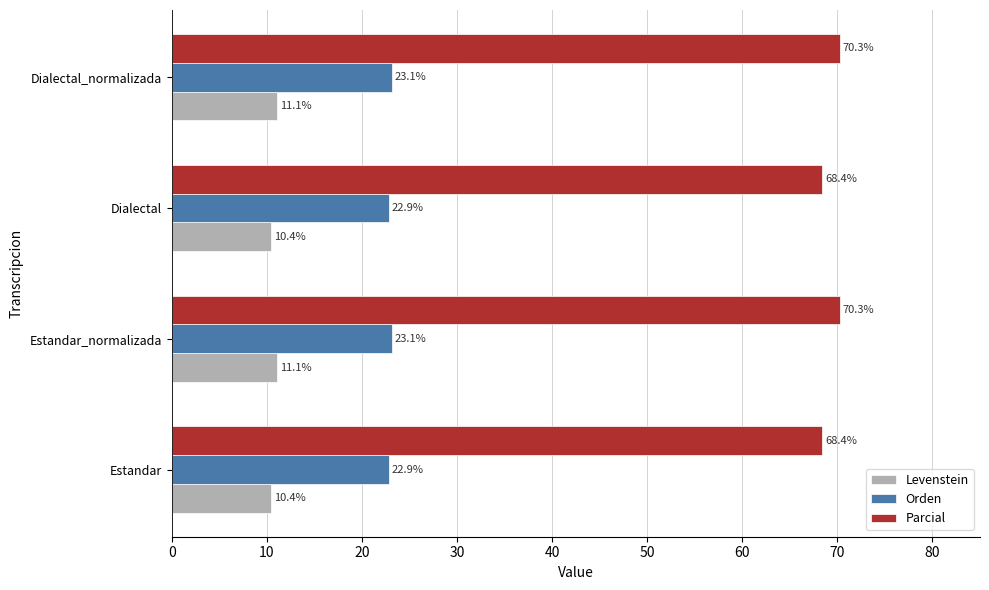

At how many categories does at least one series exceed 66?

4